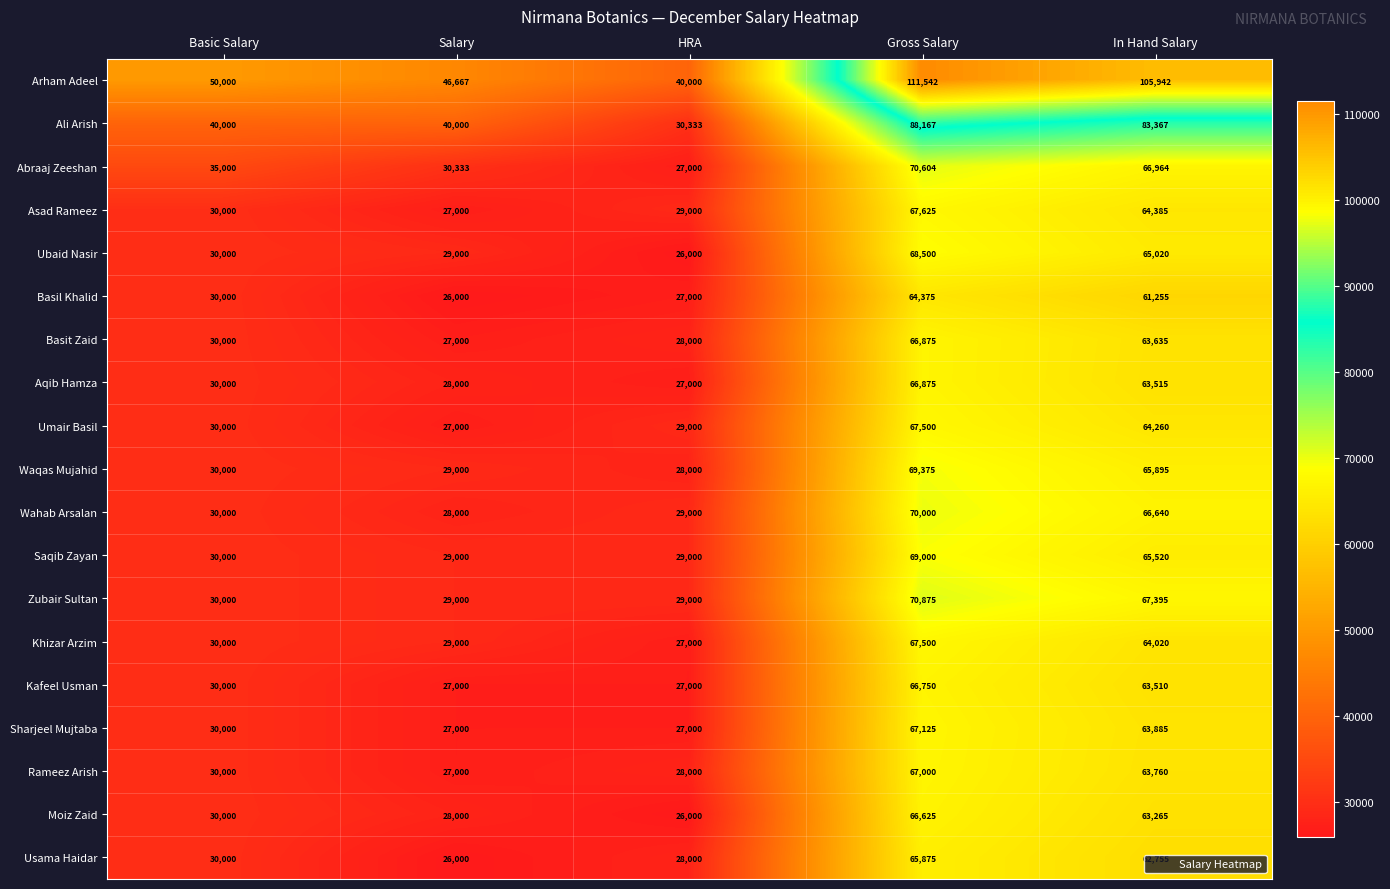

The Asad Rameez series shows 11753 at Basic Salary. True or false?

False